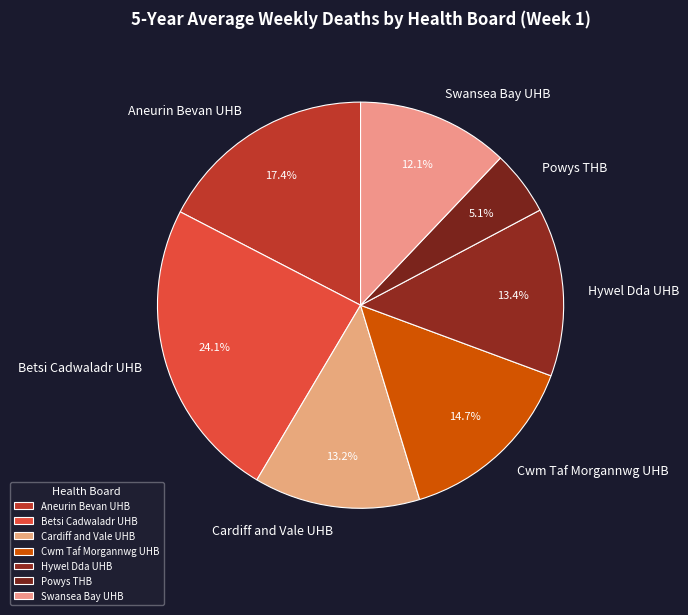

Combined, do Aneurin Bevan UHB and Hywel Dda UHB account for over 50%?

No